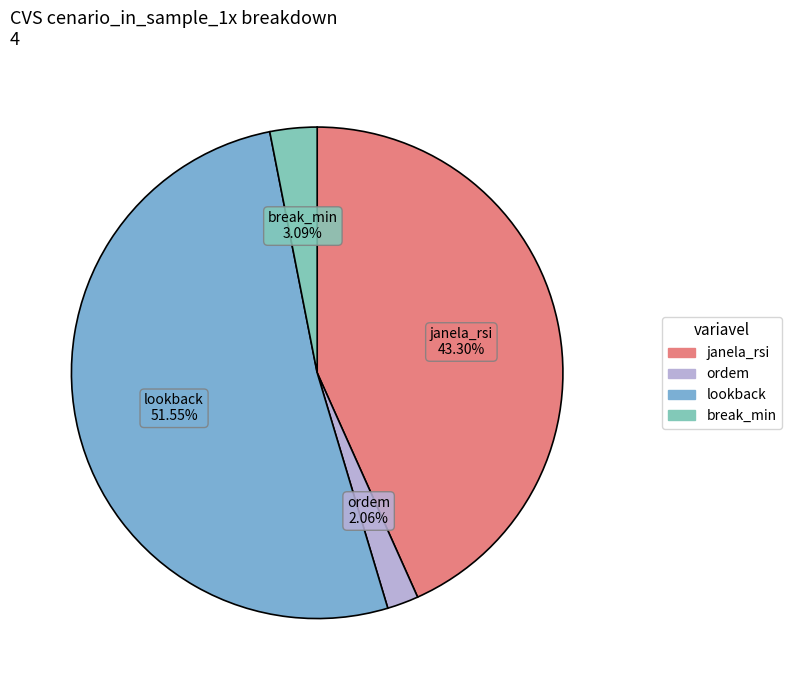

To the nearest percent, what portion does break_min represent?

3%